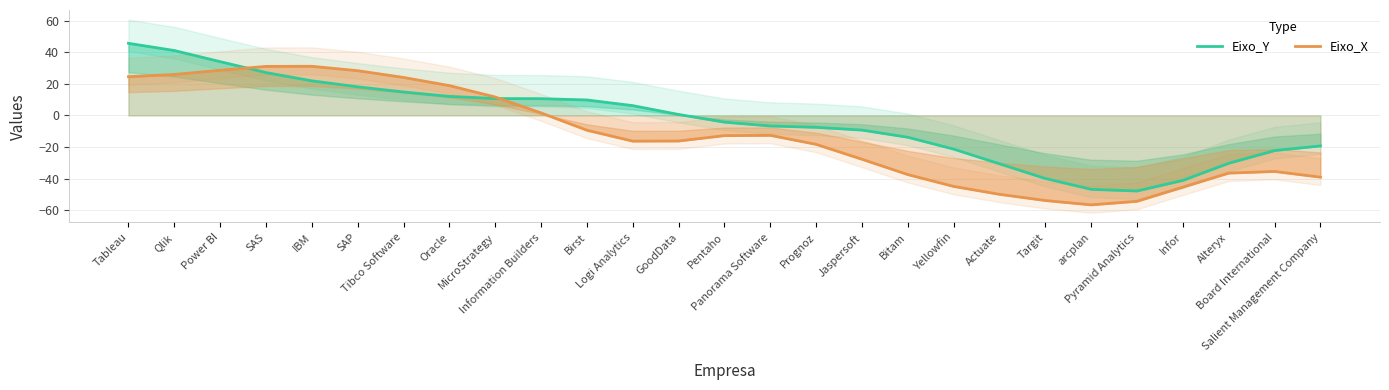

How many times do Eixo_Y and Eixo_X cross each other?

2